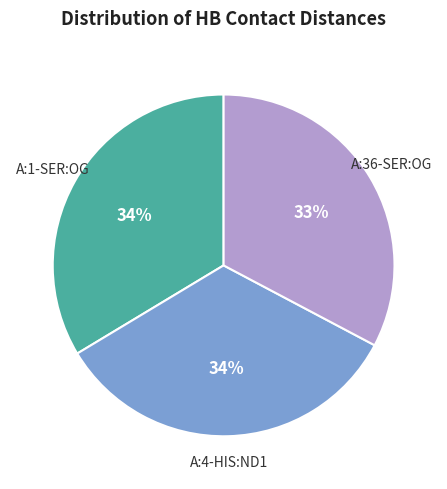

To the nearest percent, what is the average slice percentage?

33%